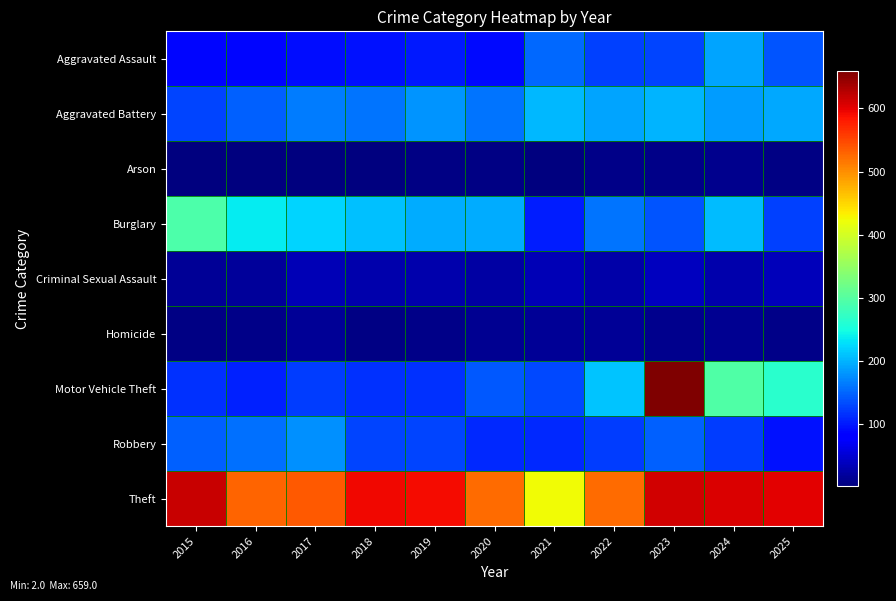

How many data points does each series have?

11